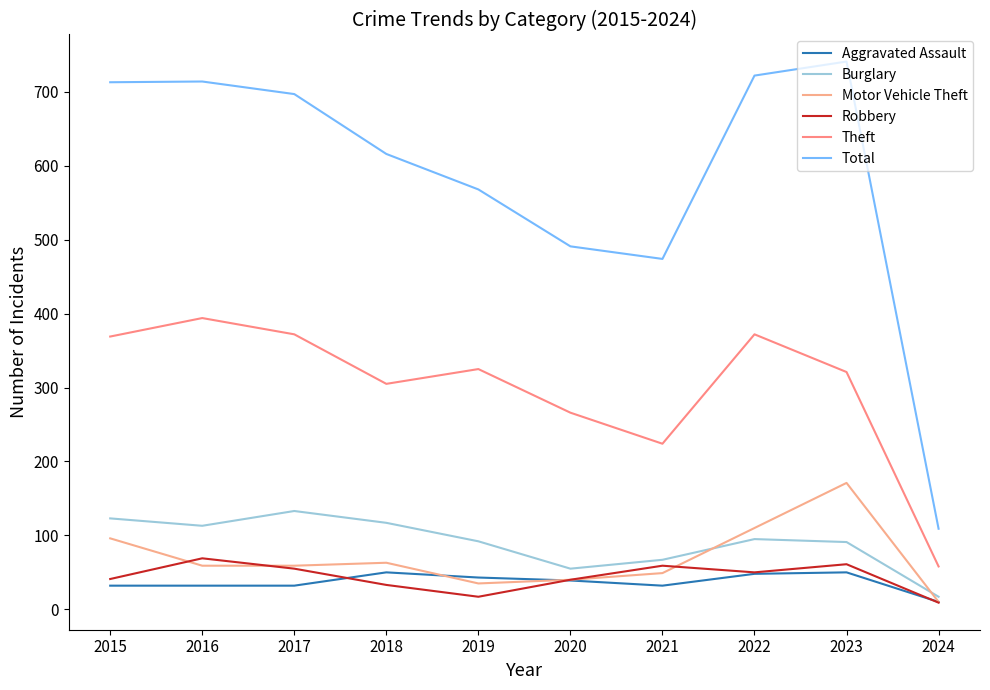

Reading right to left, what are all the values shown in this chart?

Aggravated Assault: 2024=10	2023=50	2022=48	2021=32	2020=39	2019=43	2018=50	2017=32	2016=32	2015=32
Burglary: 2024=17	2023=91	2022=95	2021=67	2020=55	2019=92	2018=117	2017=133	2016=113	2015=123
Motor Vehicle Theft: 2024=10	2023=171	2022=110	2021=49	2020=40	2019=35	2018=63	2017=59	2016=59	2015=96
Robbery: 2024=9	2023=61	2022=50	2021=59	2020=40	2019=17	2018=33	2017=55	2016=69	2015=41
Theft: 2024=58	2023=321	2022=372	2021=224	2020=266	2019=325	2018=305	2017=372	2016=394	2015=369
Total: 2024=109	2023=741	2022=722	2021=474	2020=491	2019=568	2018=616	2017=697	2016=714	2015=713